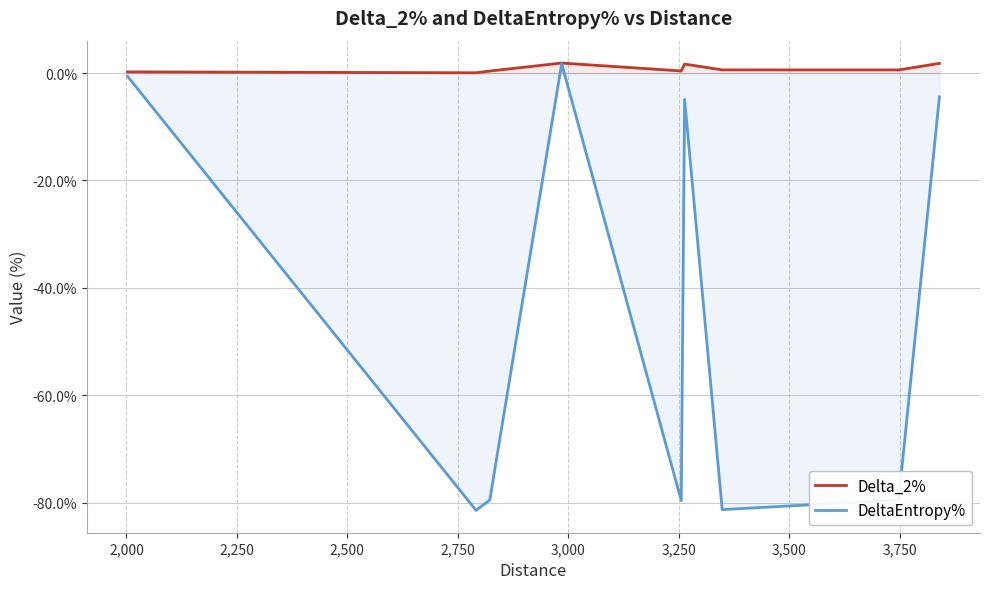

Which series has the widest spread of values?

DeltaEntropy%